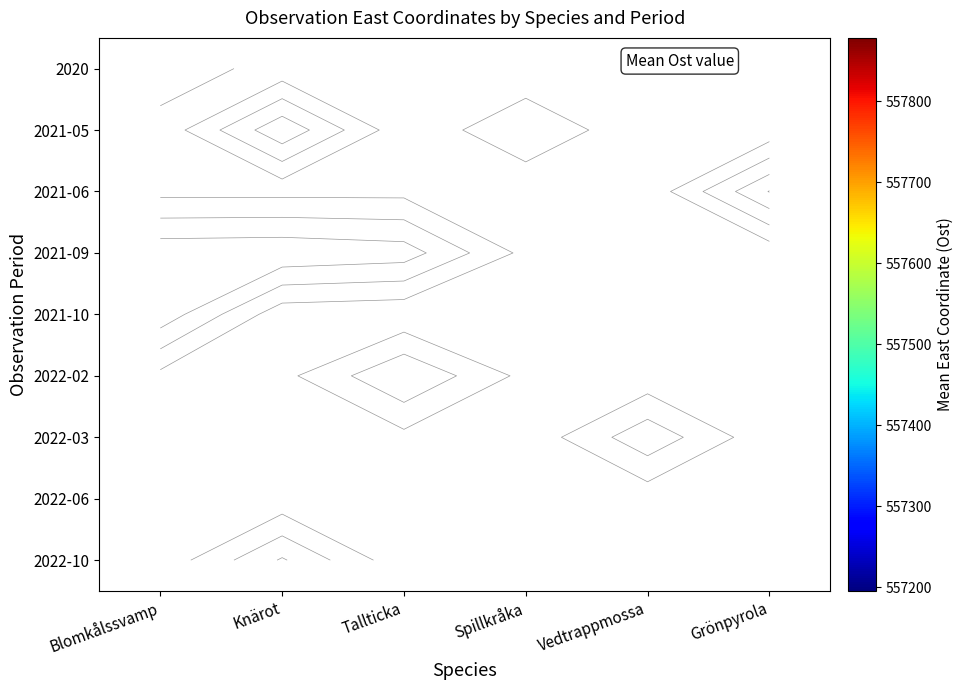

Rank the series by their average value, from lowest to highest.

2020, 2021-05, 2021-06, 2021-09, 2021-10, 2022-02, 2022-03, 2022-06, 2022-10